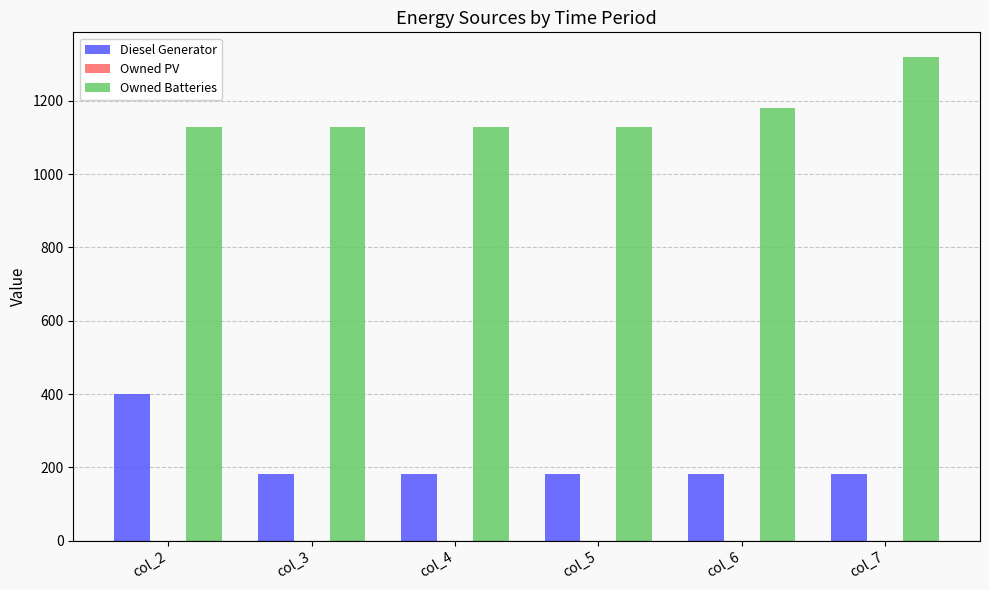

Is it true that Owned Batteries equals 1129.0 at col_2?

True